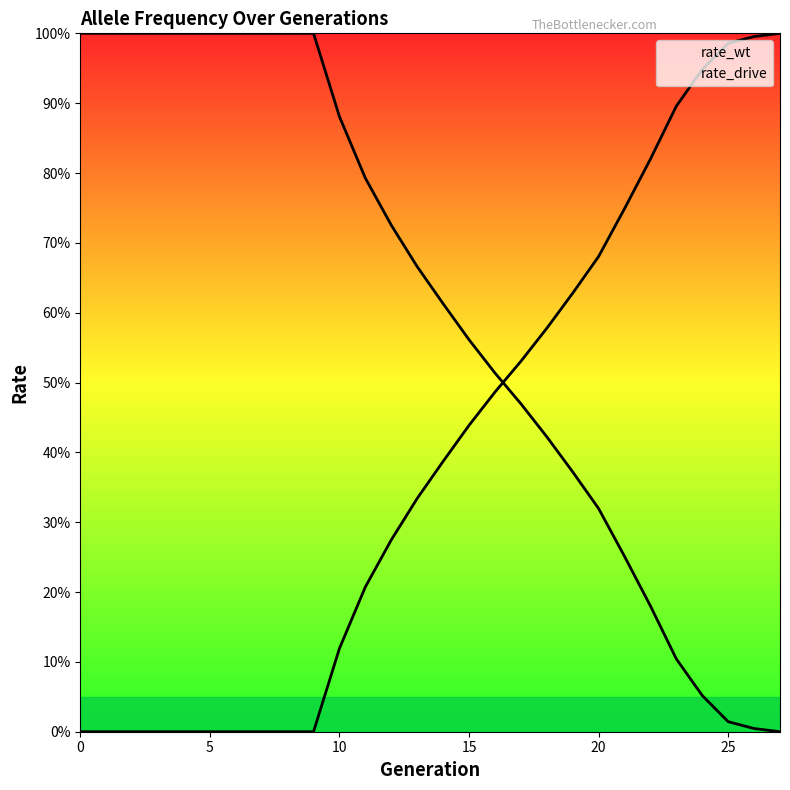

Reading left to right, list all the values displayed in this chart.

rate_wt: 1.0	1.0	1.0	1.0	1.0	1.0	1.0	1.0	1.0	1.0	0.9	0.8	0.7	0.7	0.6	0.6	0.5	0.5	0.4	0.4	0.3	0.3	0.2	0.1	0.1	0.0	0.0	0.0
rate_drive: 0.0	0.0	0.0	0.0	0.0	0.0	0.0	0.0	0.0	0.0	0.1	0.2	0.3	0.3	0.4	0.4	0.5	0.5	0.6	0.6	0.7	0.7	0.8	0.9	0.9	1.0	1.0	1.0